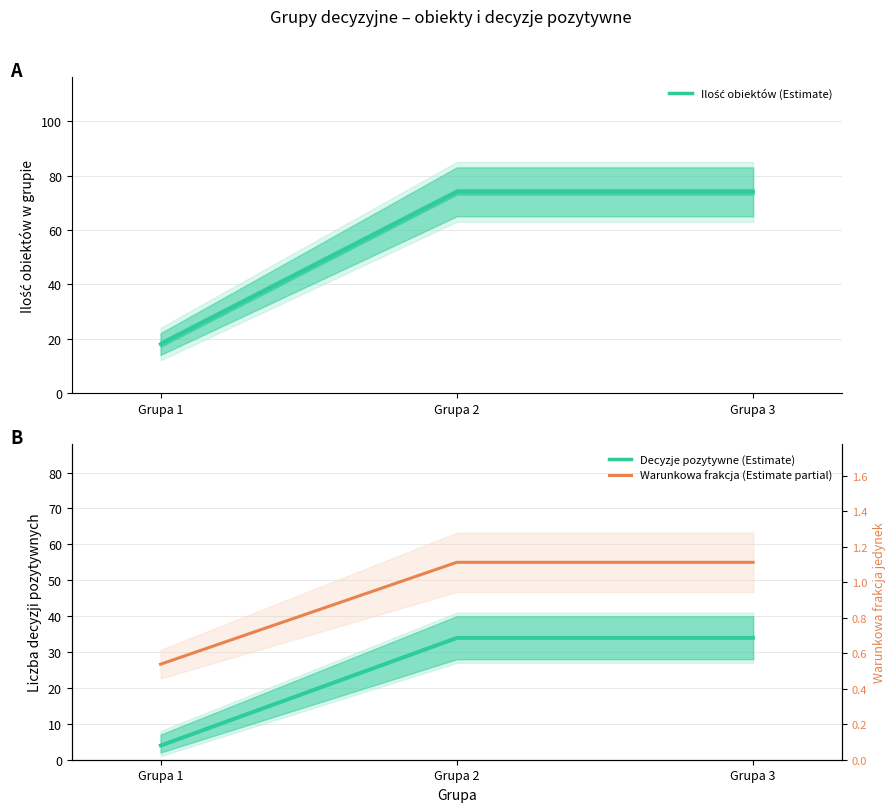

Which category has the lowest value in the Ilość obiektów (Estimate) series?

Grupa 1